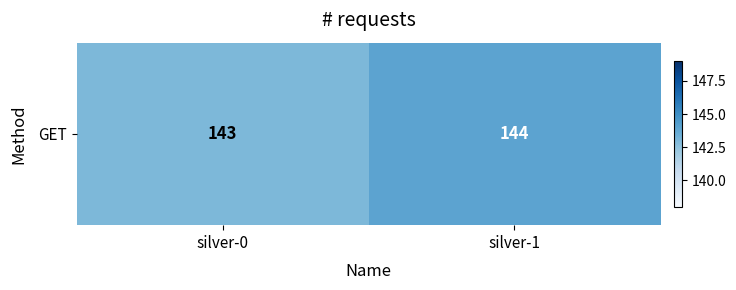

Which category has the highest value across all series?

silver-1